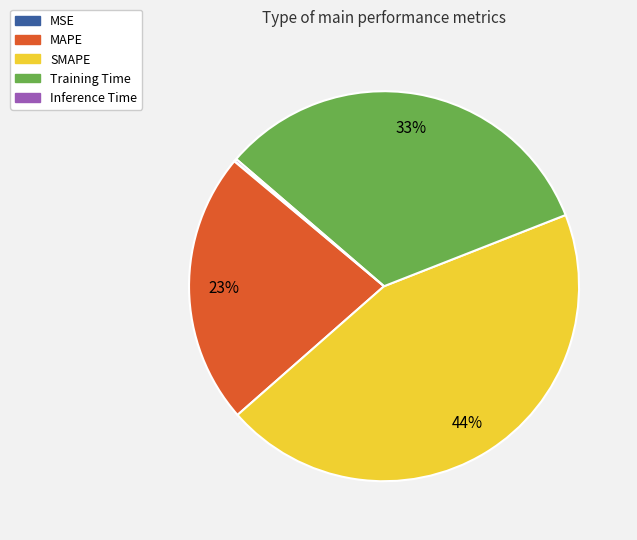

Does MAPE represent more than half of the total?

No